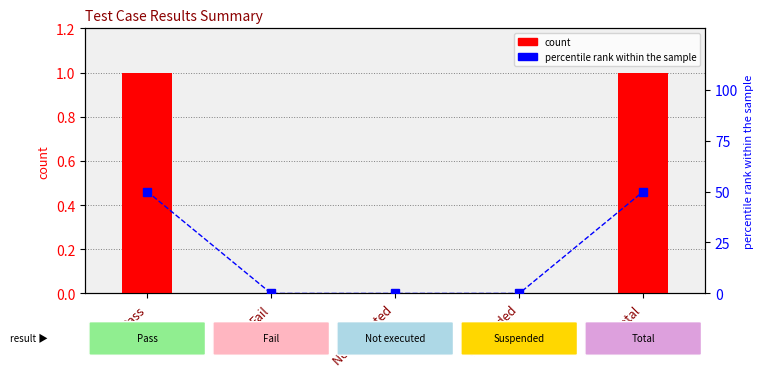

At which label does count reach its minimum?

Fail